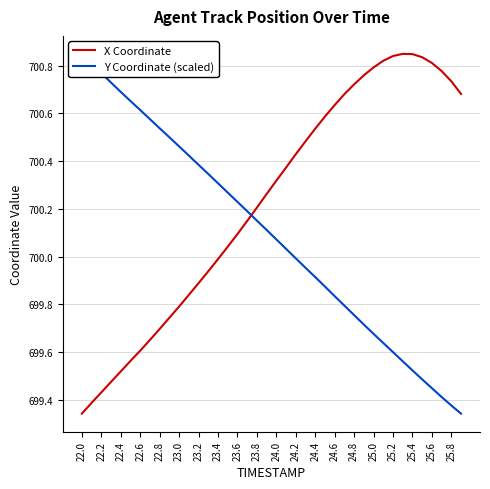

True or false: X Coordinate has a value of 1050.5 at 22.6.

False